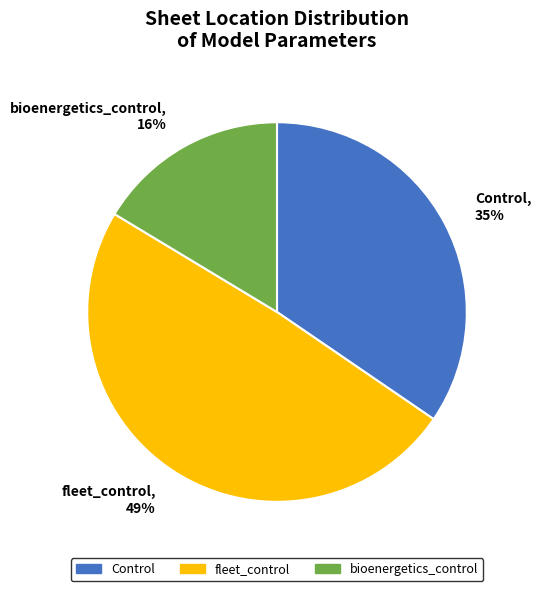

To the nearest percent, what is the difference between the bioenergetics_control and fleet_control slice percentages?

33%